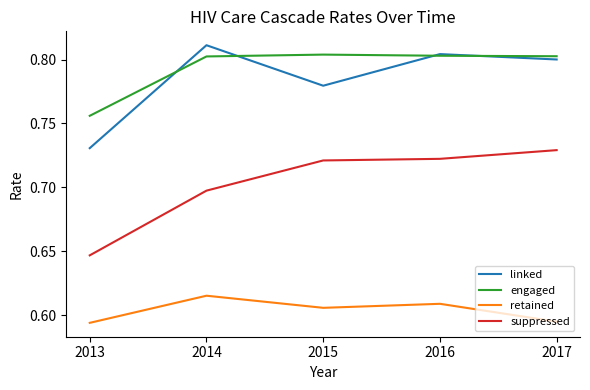

At 2015, list the series in order from largest to smallest.

engaged, linked, suppressed, retained